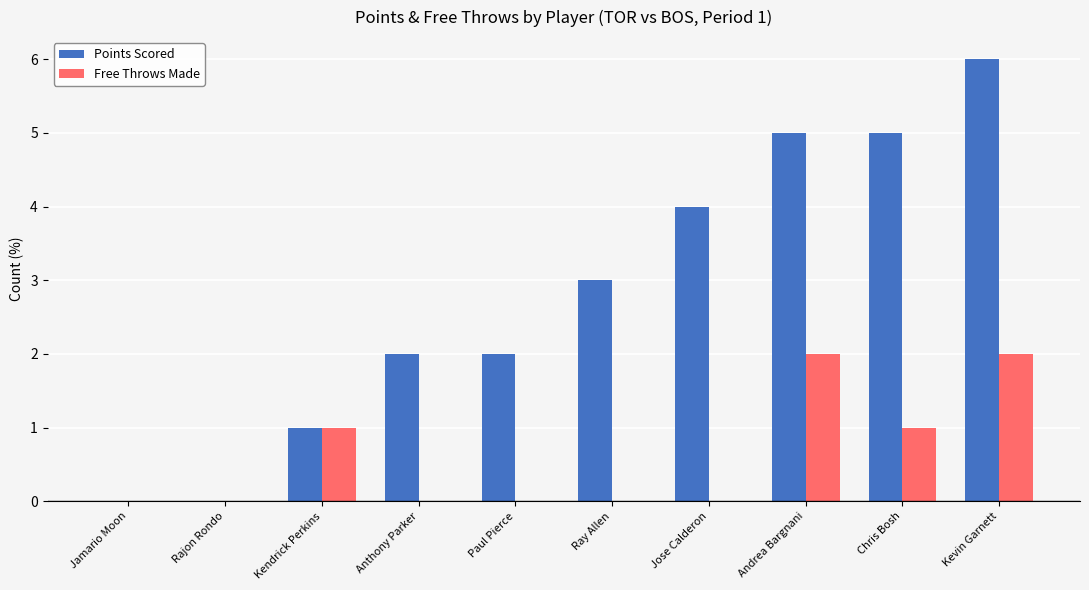

The Free Throws Made series shows 1 at Jose Calderon. True or false?

False